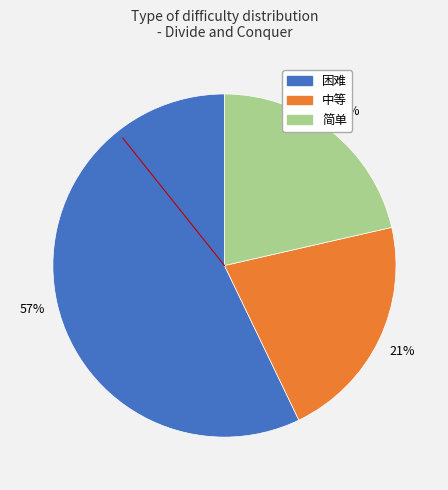

What is the largest slice in the pie chart?

困难